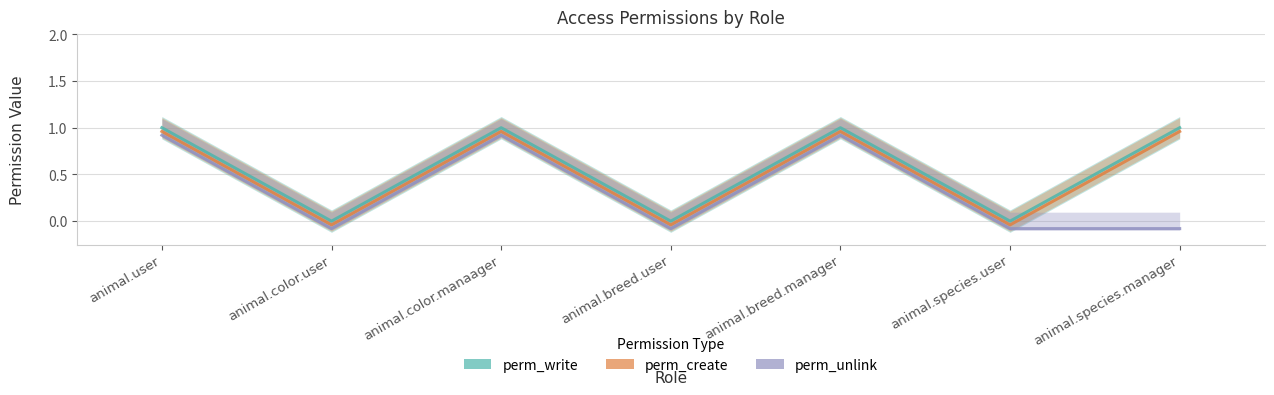

True or false: perm_create has more than 2 interior local peaks.

False